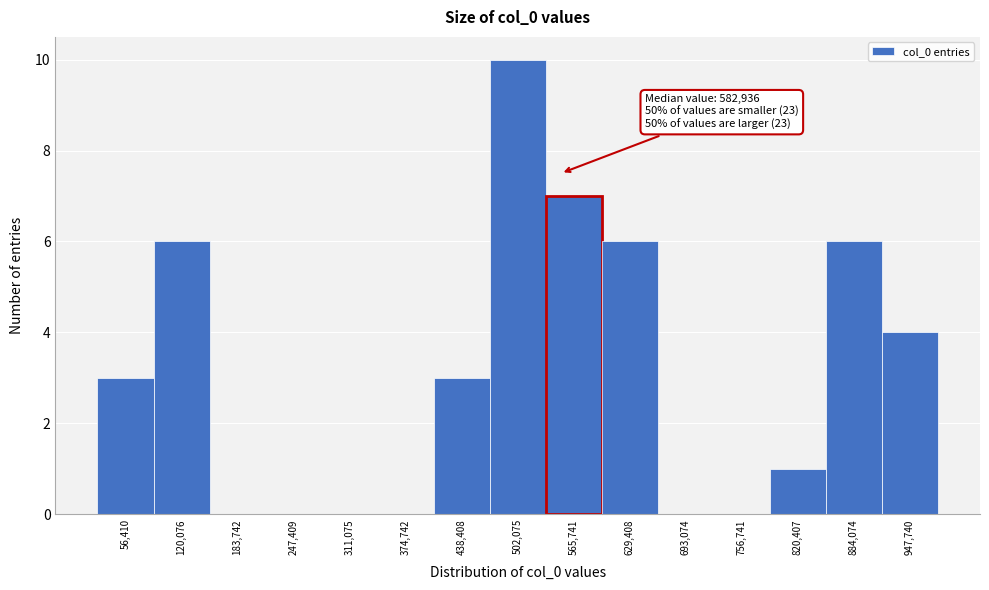

Reading left to right, extract all data points from this chart.

56,410=3	120,076=6	183,742=0	247,409=0	311,075=0	374,742=0	438,408=3	502,075=10	565,741=7	629,408=6	693,074=0	756,741=0	820,407=1	884,074=6	947,740=4